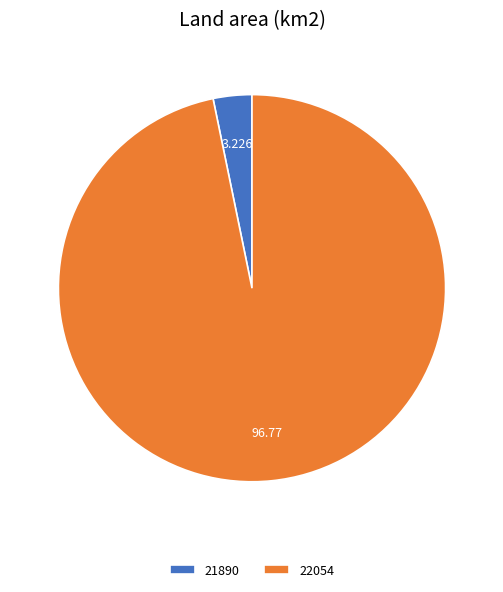

Rank the categories by value from highest to lowest.

22054, 21890